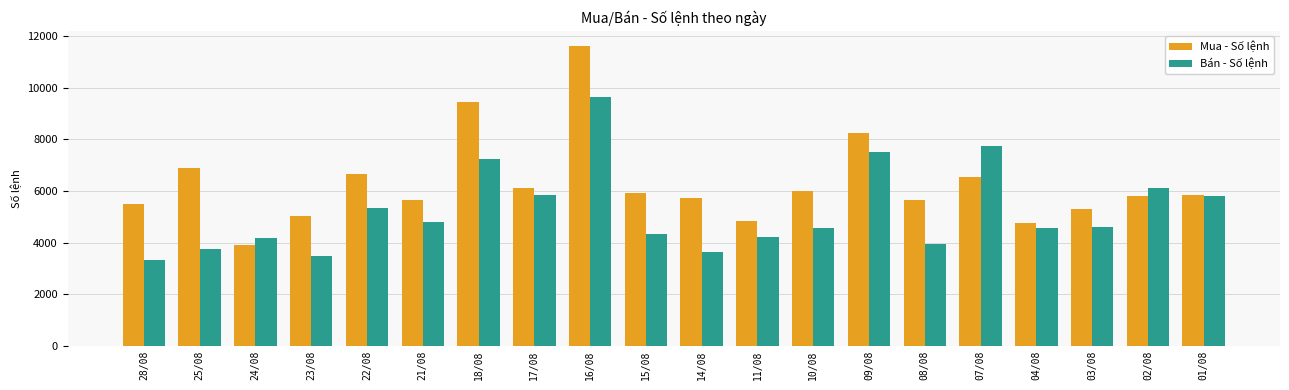

At which category is the sum across all series the highest?

16/08